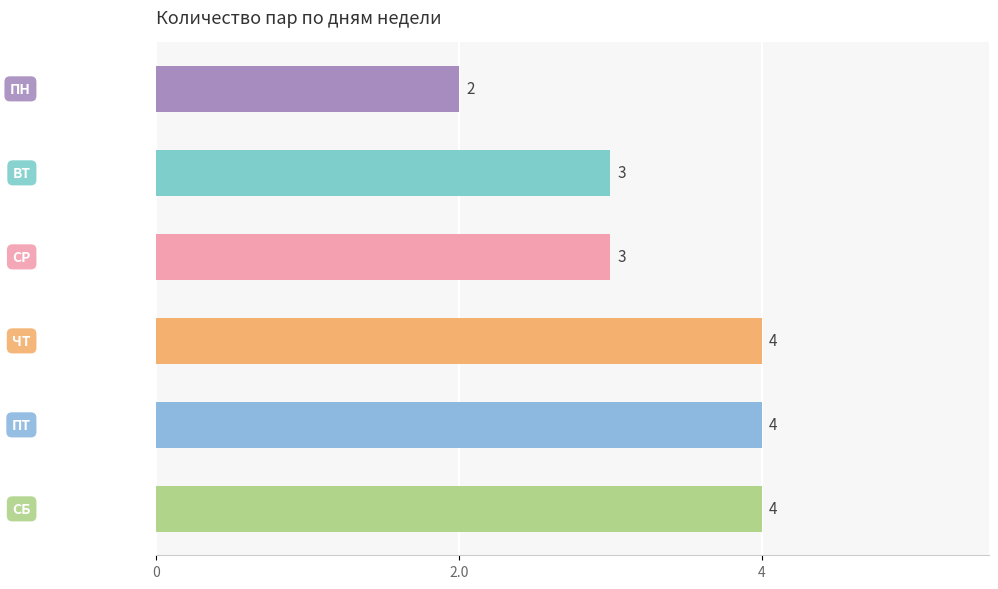

What is the value of the 2nd bar from the top?

3